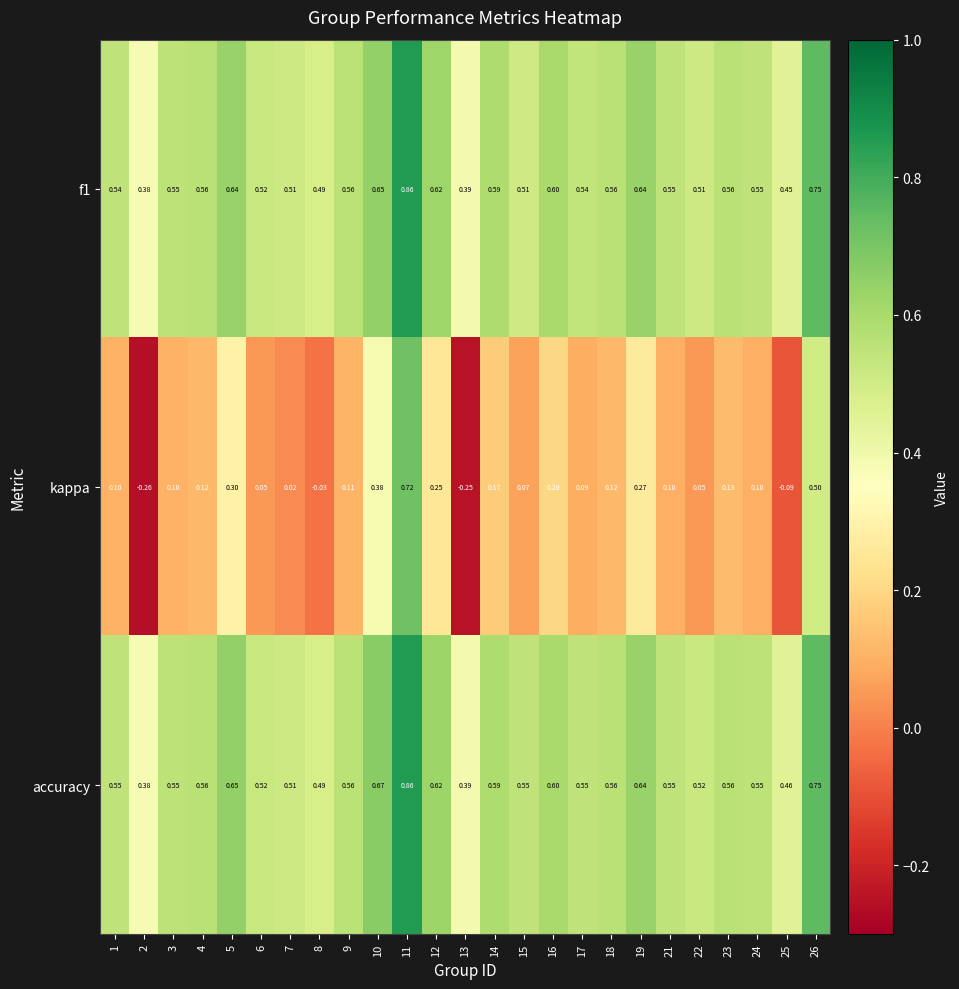

Which series has the widest spread of values?

kappa